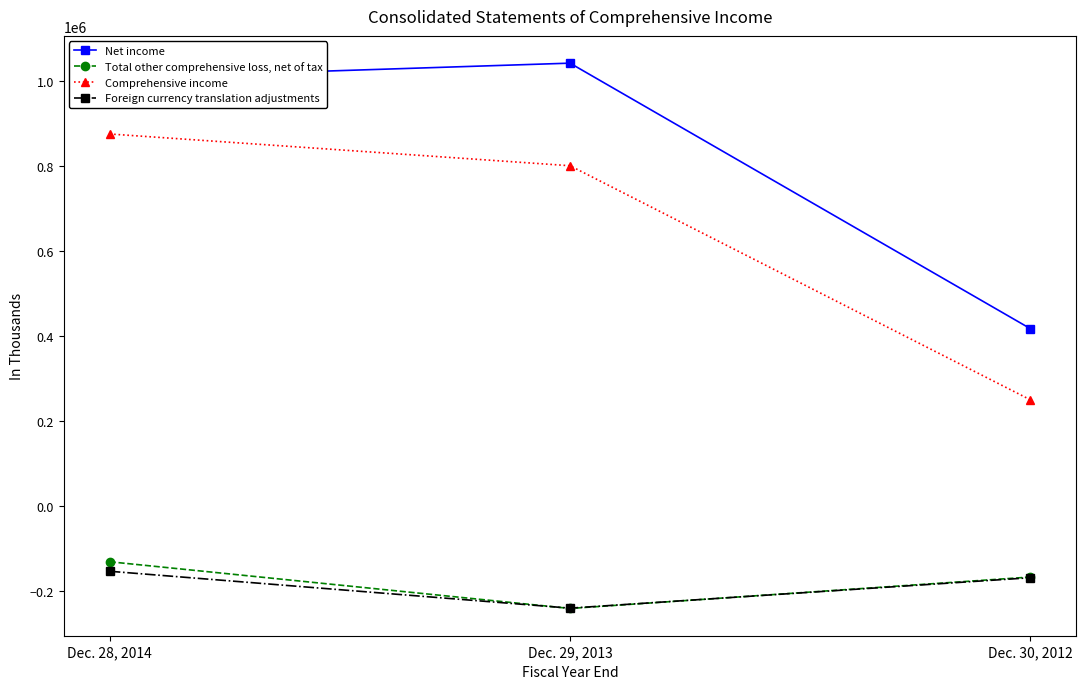

How many values in the Total other comprehensive loss, net of tax series are below -167580?

1